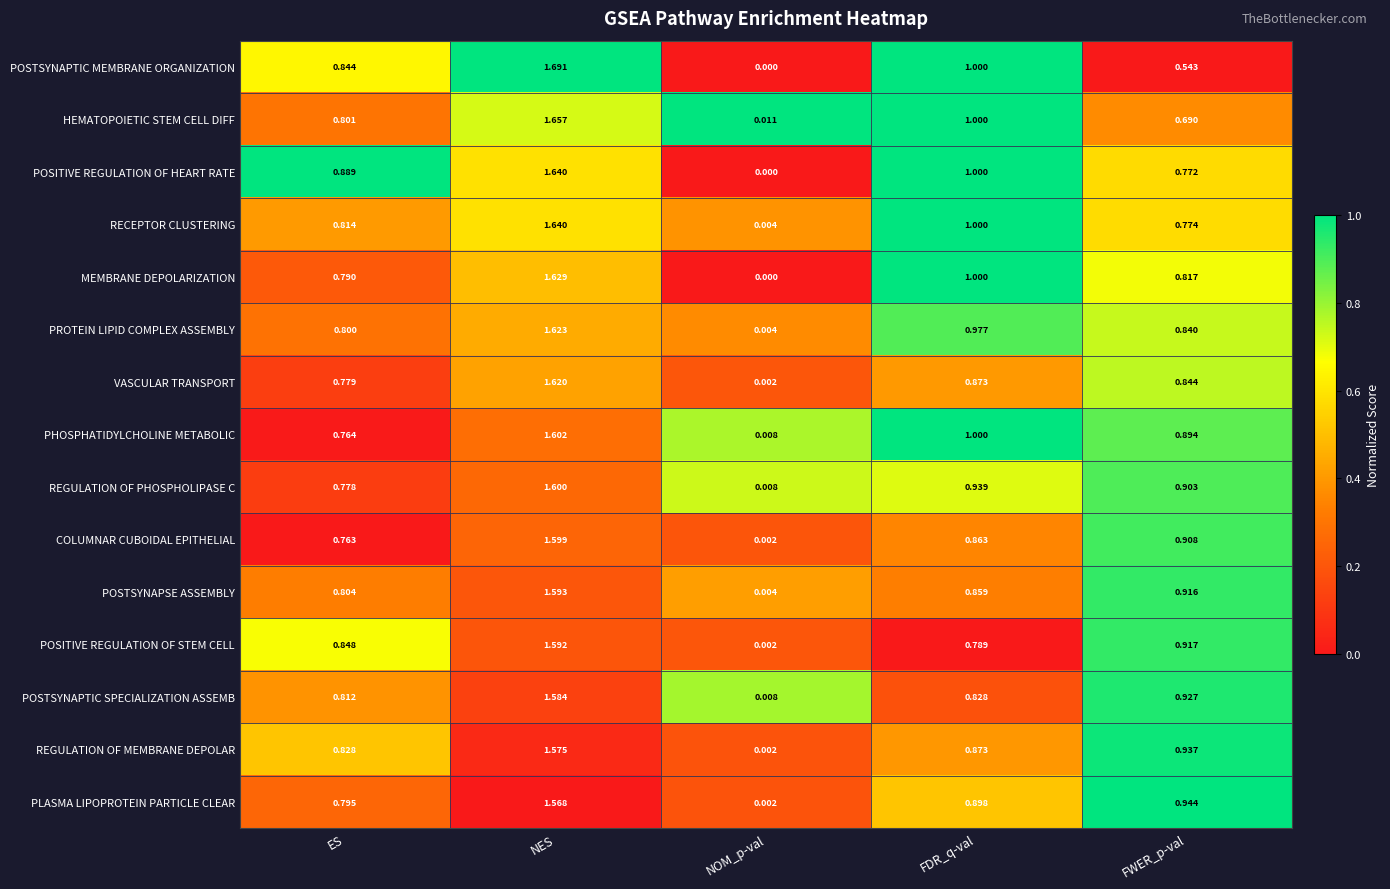

At which label is HEMATOPOIETIC STEM CELL DIFF closest to 0?

NOM_p-val